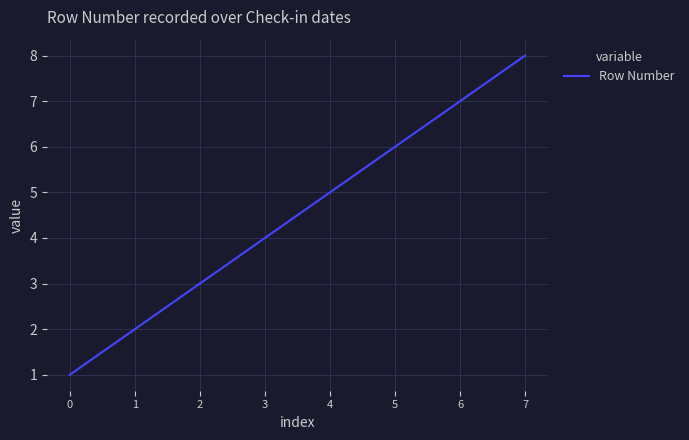

What is the sum of all values?

36